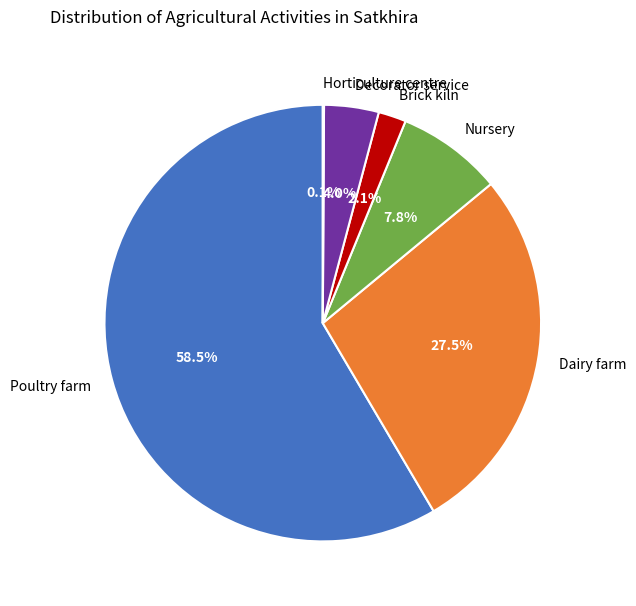

Which slice is the largest?

Poultry farm